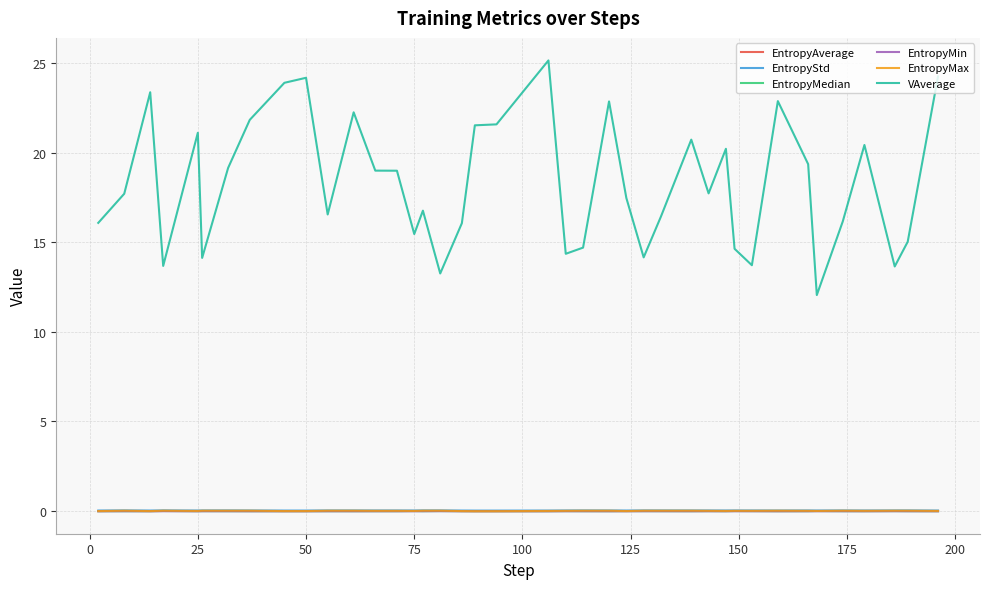

What are all the series names shown in the legend?

EntropyAverage, EntropyStd, EntropyMedian, EntropyMin, EntropyMax, VAverage